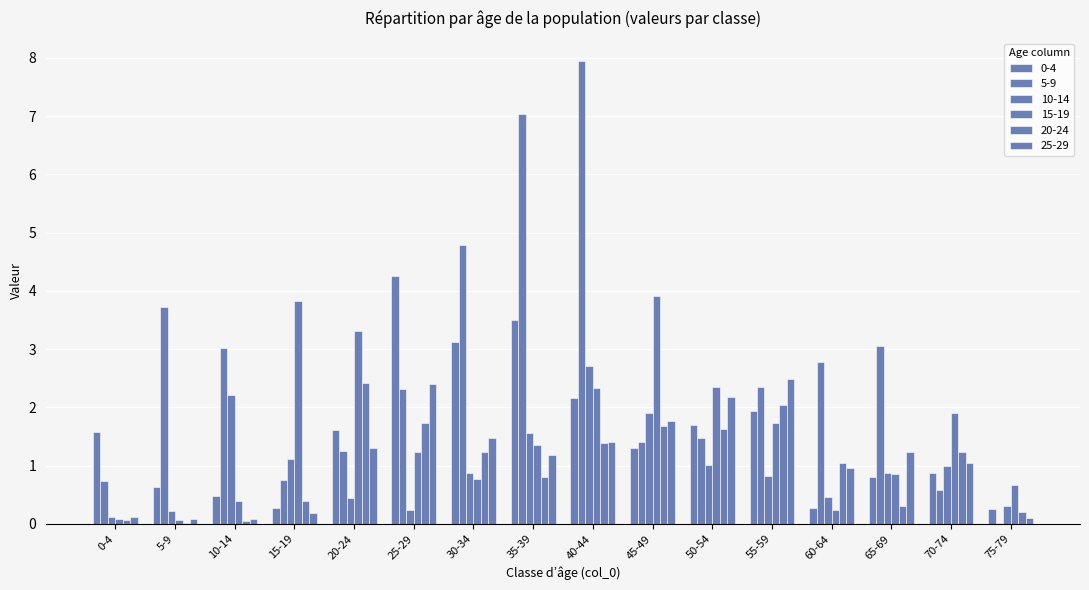

At which label does 0-4 reach its peak?

25-29